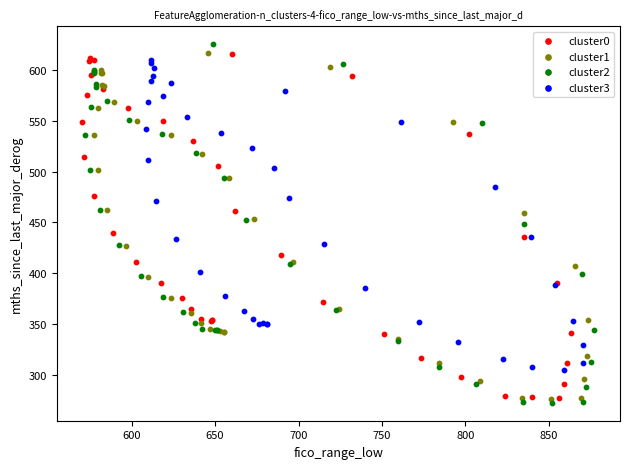

Which series has the widest spread of Y values?

cluster2